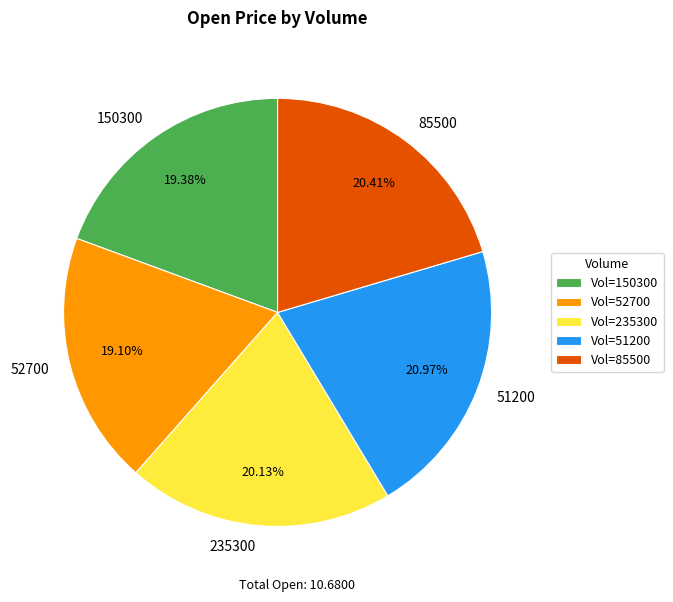

Which category has the biggest portion of the pie?

51200